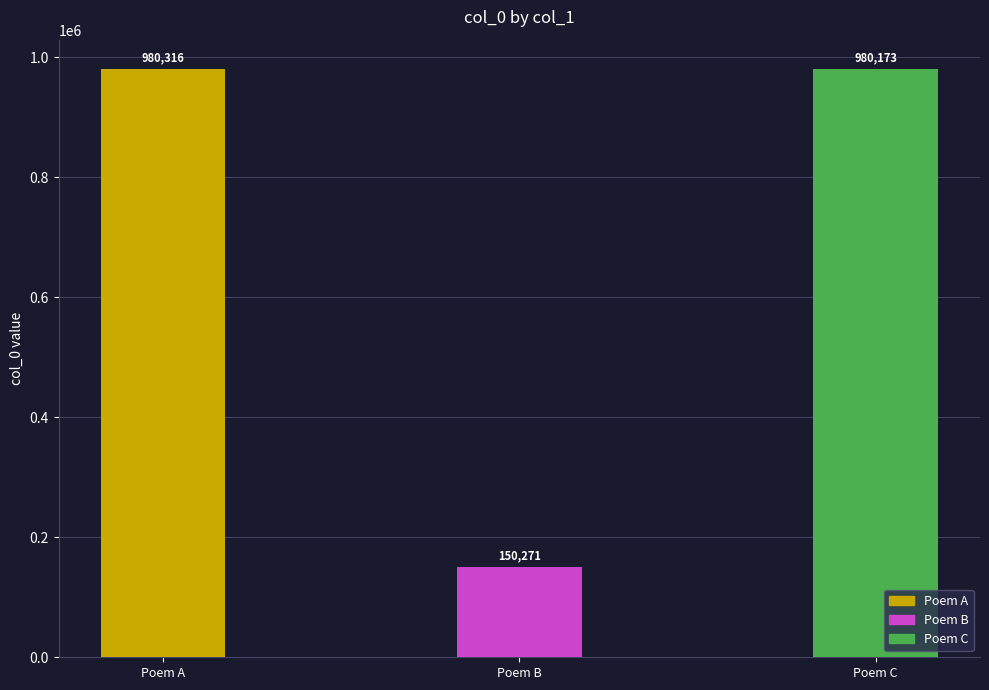

What value does the data have at Poem B, to the nearest 10?

150270